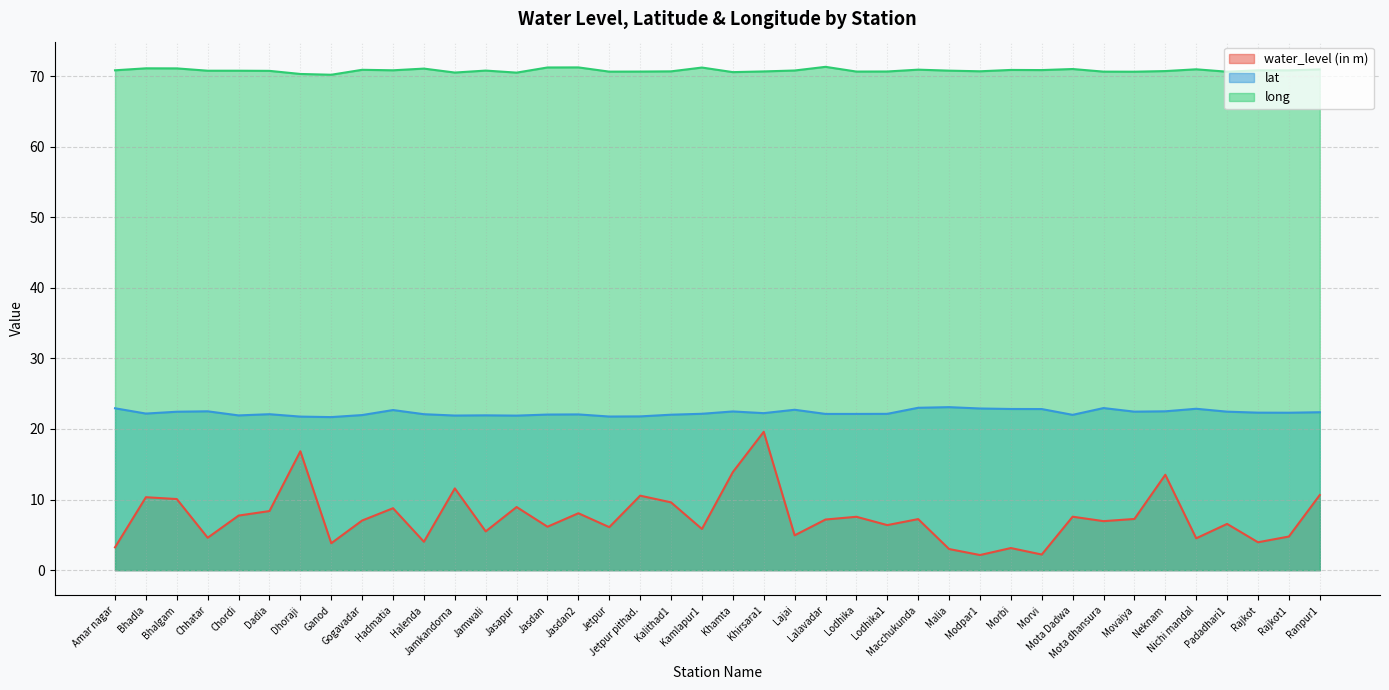

List the labels in order of water_level (in m) value, smallest first.

Modpar1, Morvi, Malia, Morbi, Amar nagar, Ganod, Rajkot, Halenda, Nichi mandal, Chhatar, Rajkot1, Lajai, Jamwali, Kamlapur1, Jetpur, Jasdan, Lodhika1, Padadhari1, Mota dhansura, Gogavadar, Lalavadar, Macchukunda, Movaiya, Lodhika, Mota Dadwa, Chordi, Jasdan2, Dadia, Hadmatia, Jasapur, Kalithad1, Bhalgam, Bhadla, Jetpur pithad., Ranpur1, Jamkandorna, Neknam, Khamta, Dhoraji, Khirsara1